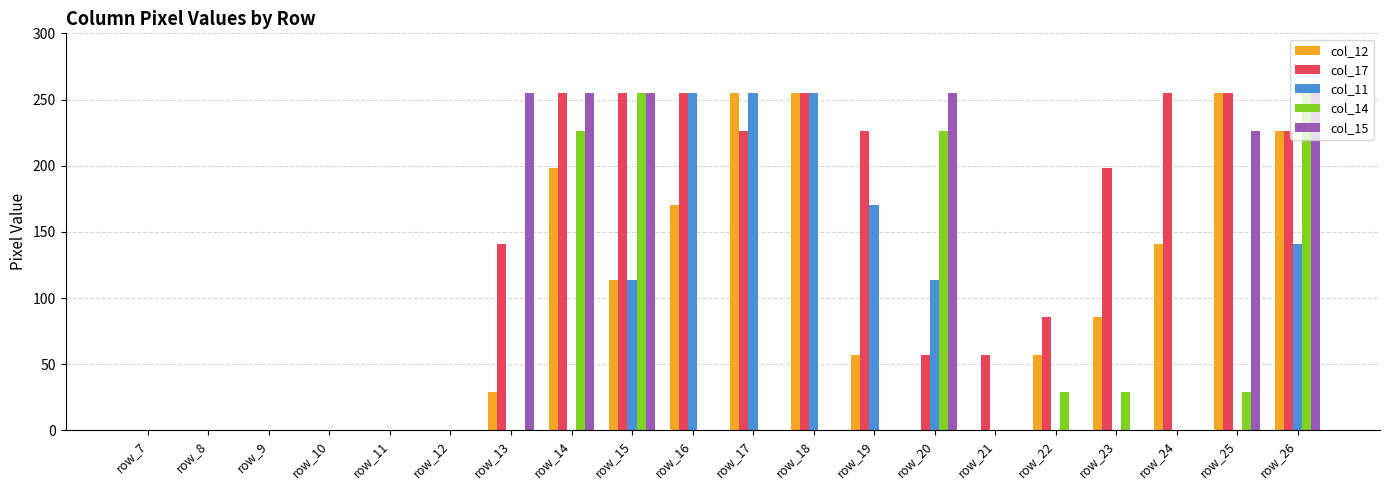

What is the total value across all series at row_21?

57